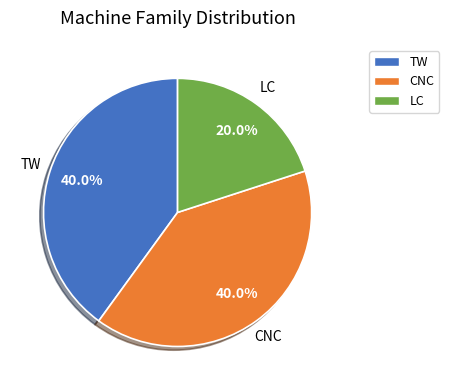

Which slice is the smallest?

LC